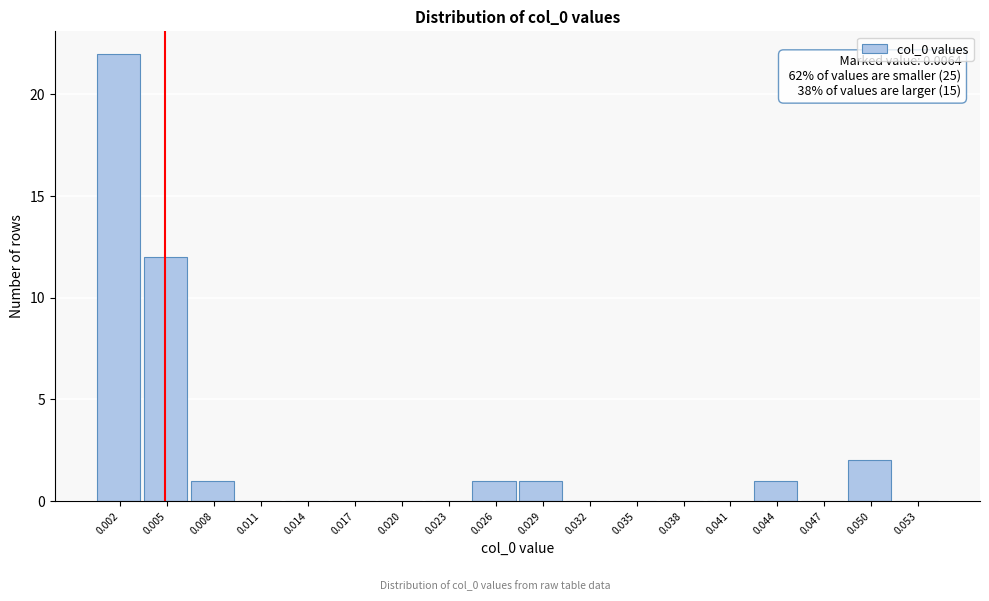

Reading left to right, list all the values displayed in this chart.

0.002=22	0.005=12	0.008=1	0.011=0	0.014=0	0.017=0	0.020=0	0.023=0	0.026=1	0.029=1	0.032=0	0.035=0	0.038=0	0.041=0	0.044=1	0.047=0	0.050=2	0.053=0